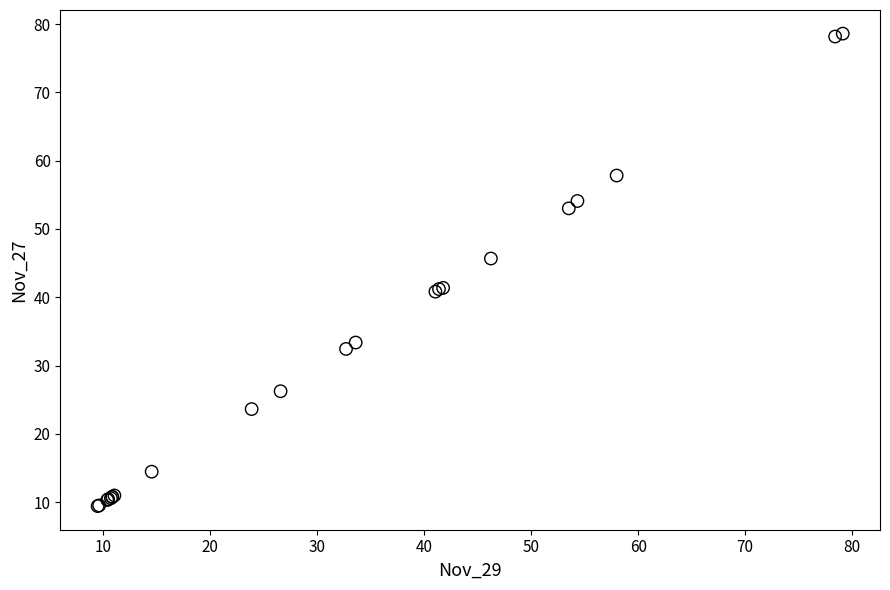

What Y value in the scatter plot is closest to 44?

45.7